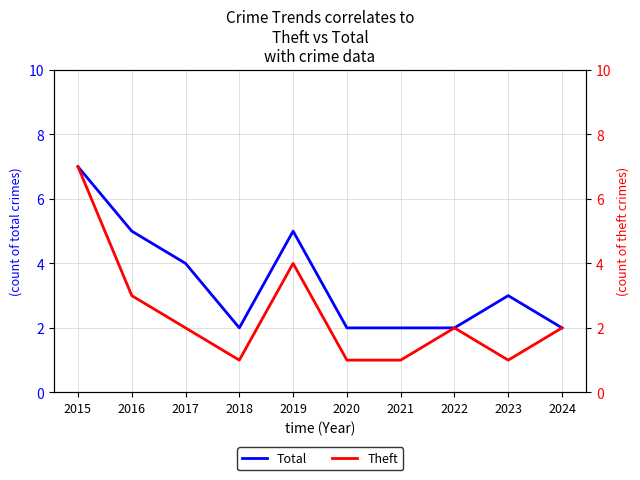

Which has a higher value, 2022 or 2015?

2015